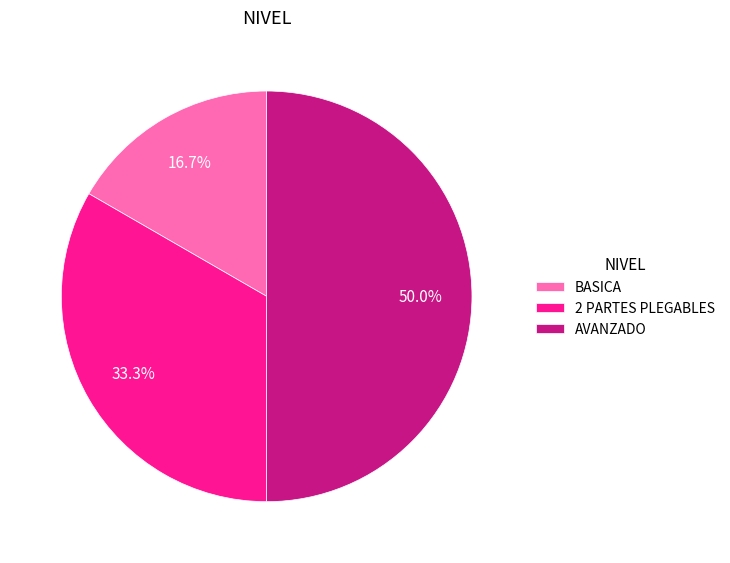

Approximately how many times larger is the value at 2 PARTES PLEGABLES compared to BASICA?

2.0